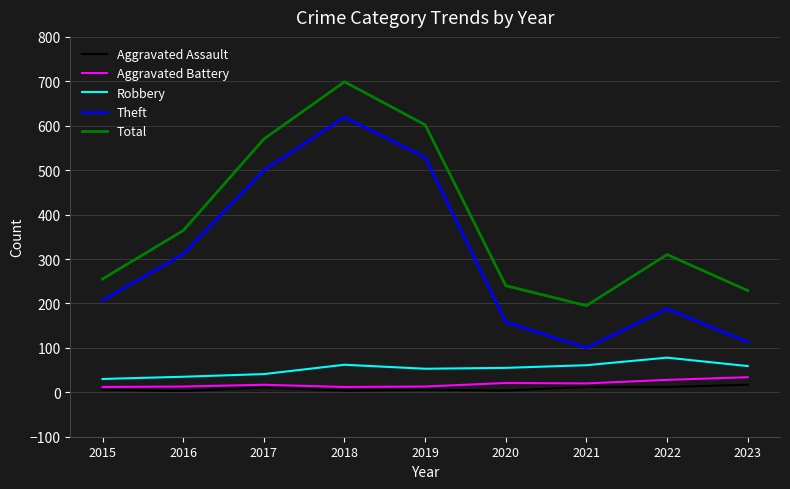

Is it true that Theft equals 100 at 2021?

True